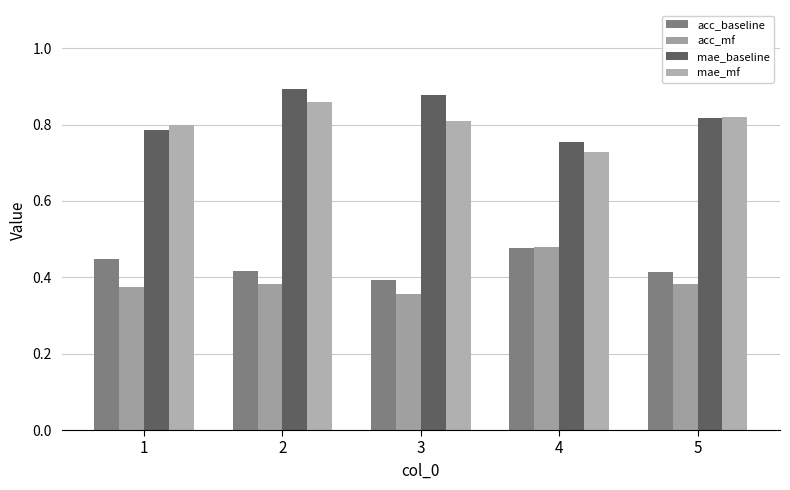

Where is mae_baseline nearest to the value 0?

4